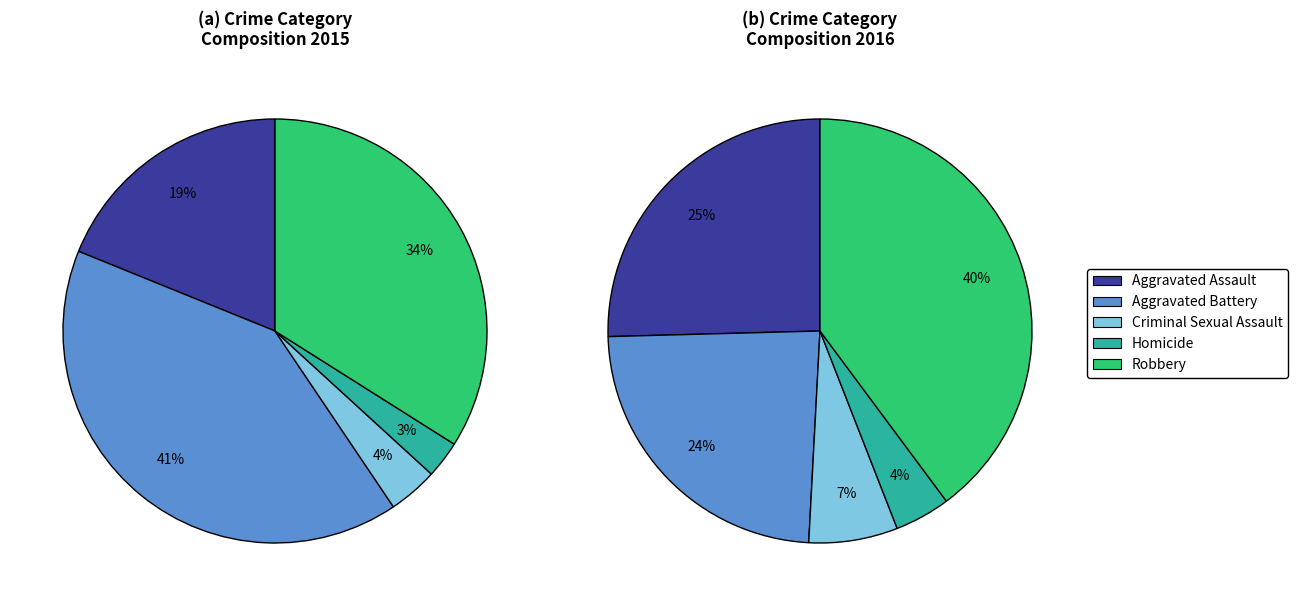

How much of the chart is everything except Homicide?

97.2%